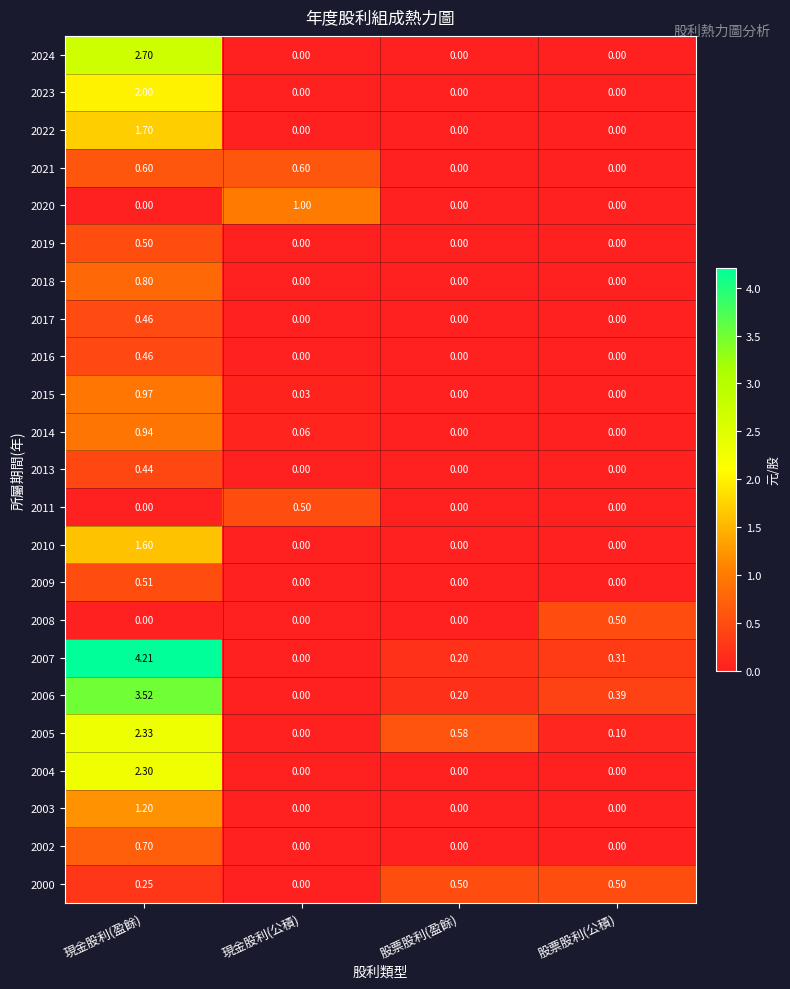

At which category does the chart reach its peak across all series?

現金股利(盈餘)